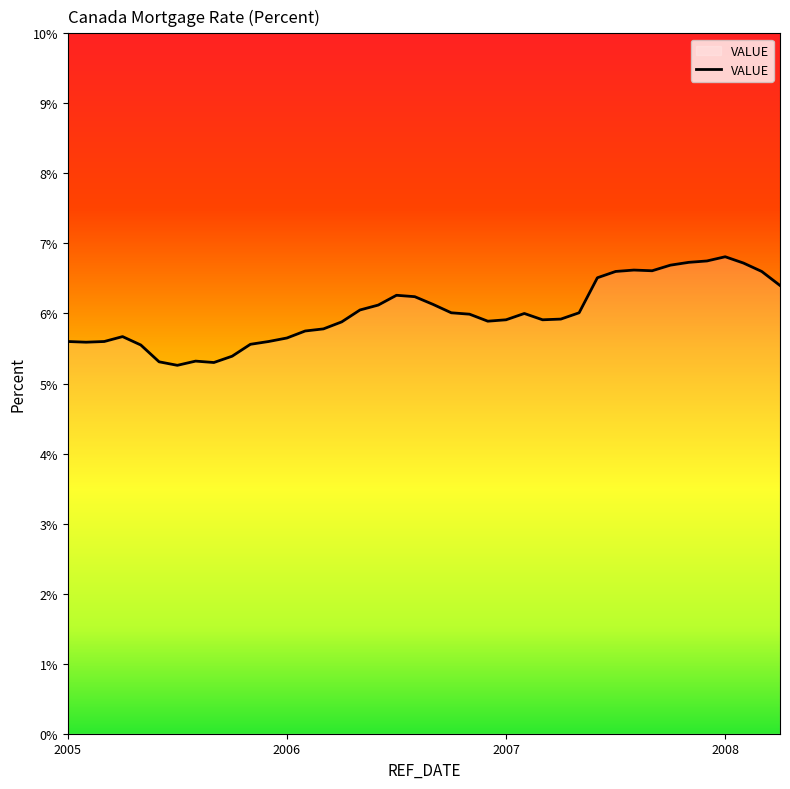

What is the minimum value shown in the chart?

5.3